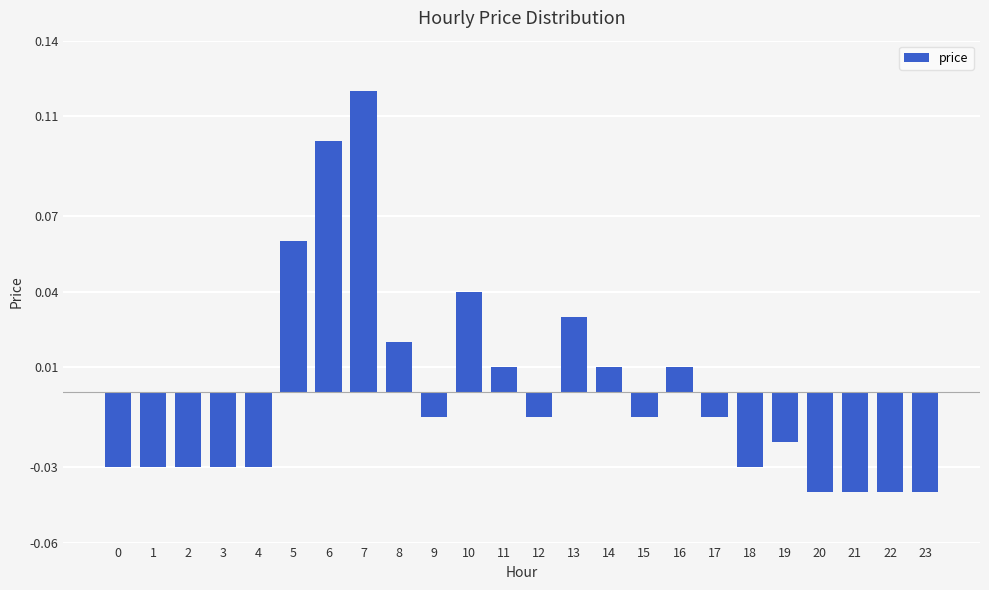

The chart shows a value of 0.1 at 5. True or false?

True